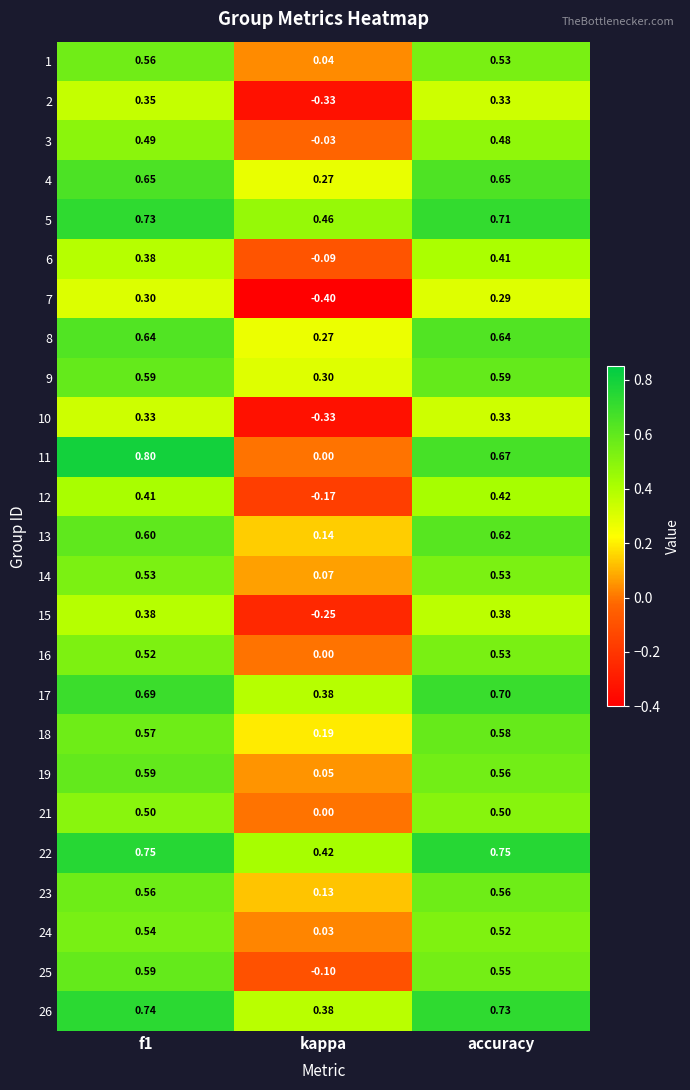

Where is 21 nearest to the value 0?

kappa